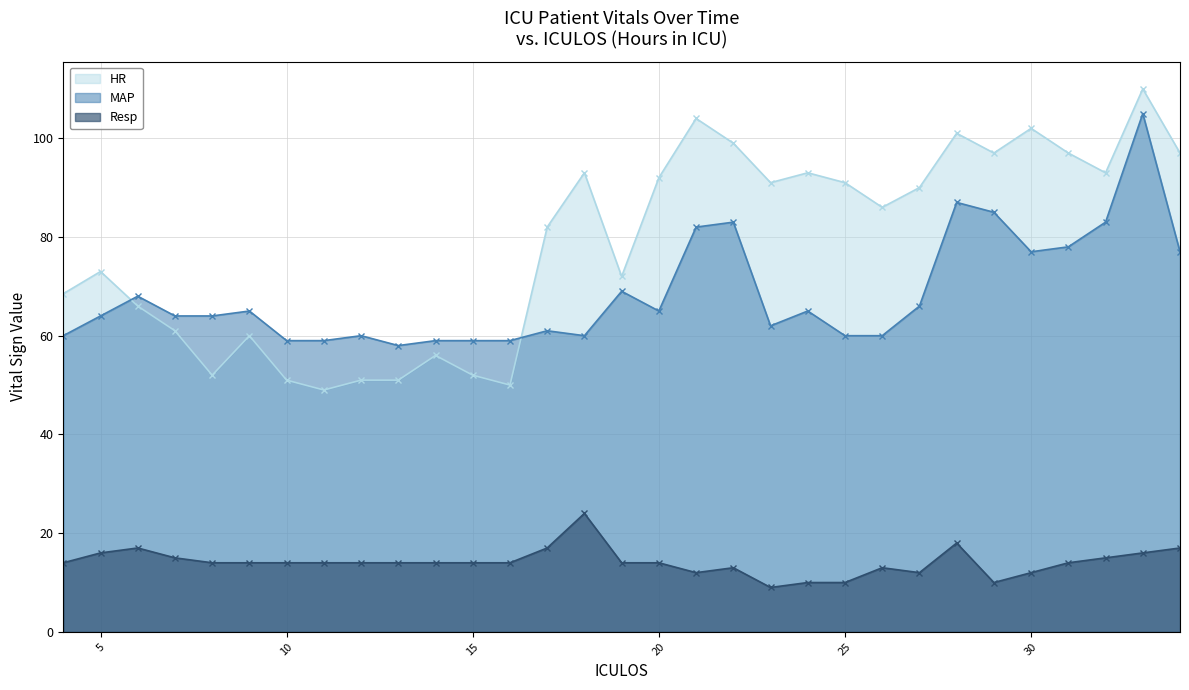

At which category is the sum across all series the highest?

33